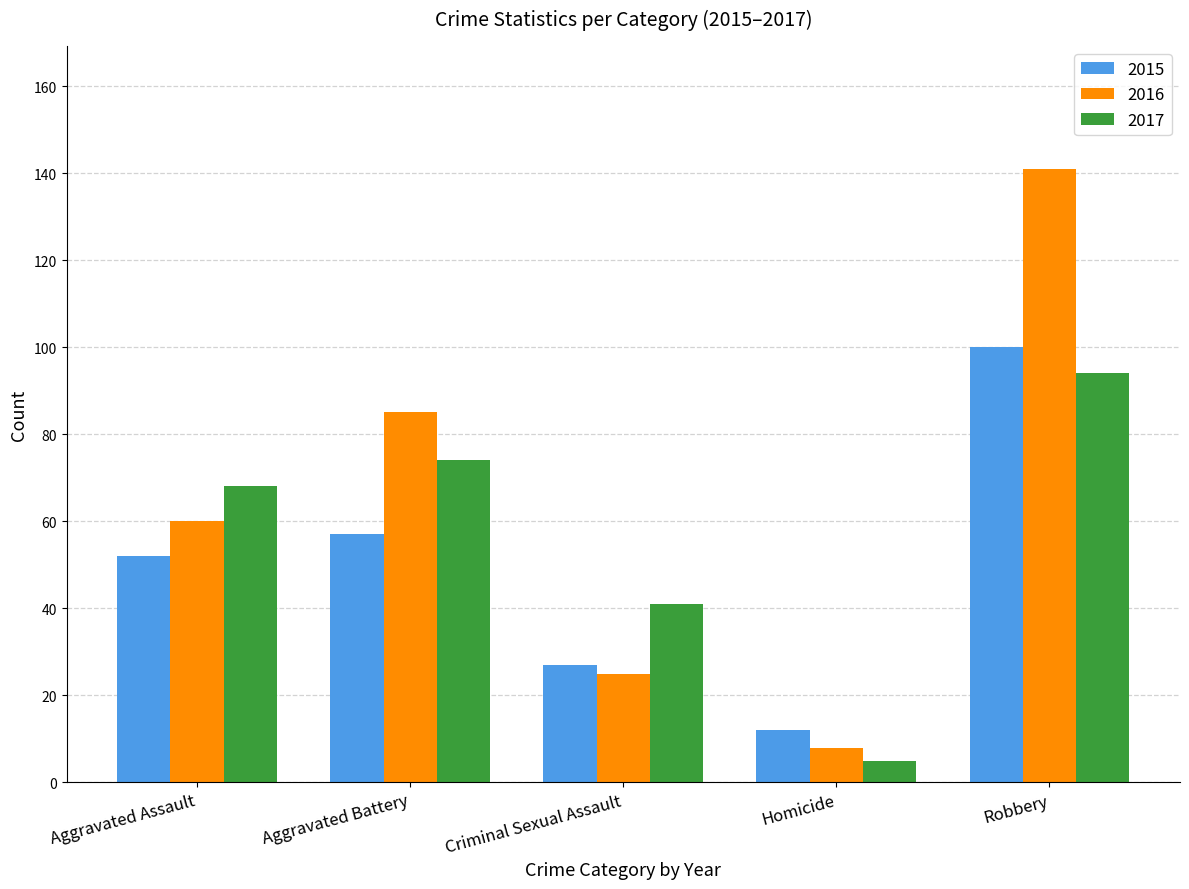

Which series changed the most between Aggravated Battery and Robbery?

2016